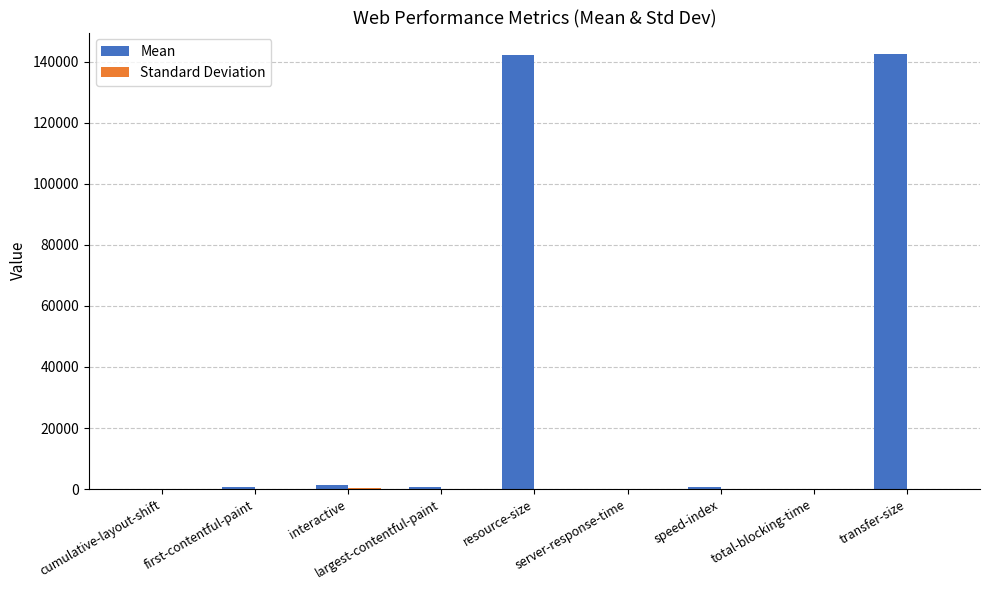

Which series changed the most between speed-index and transfer-size?

Mean